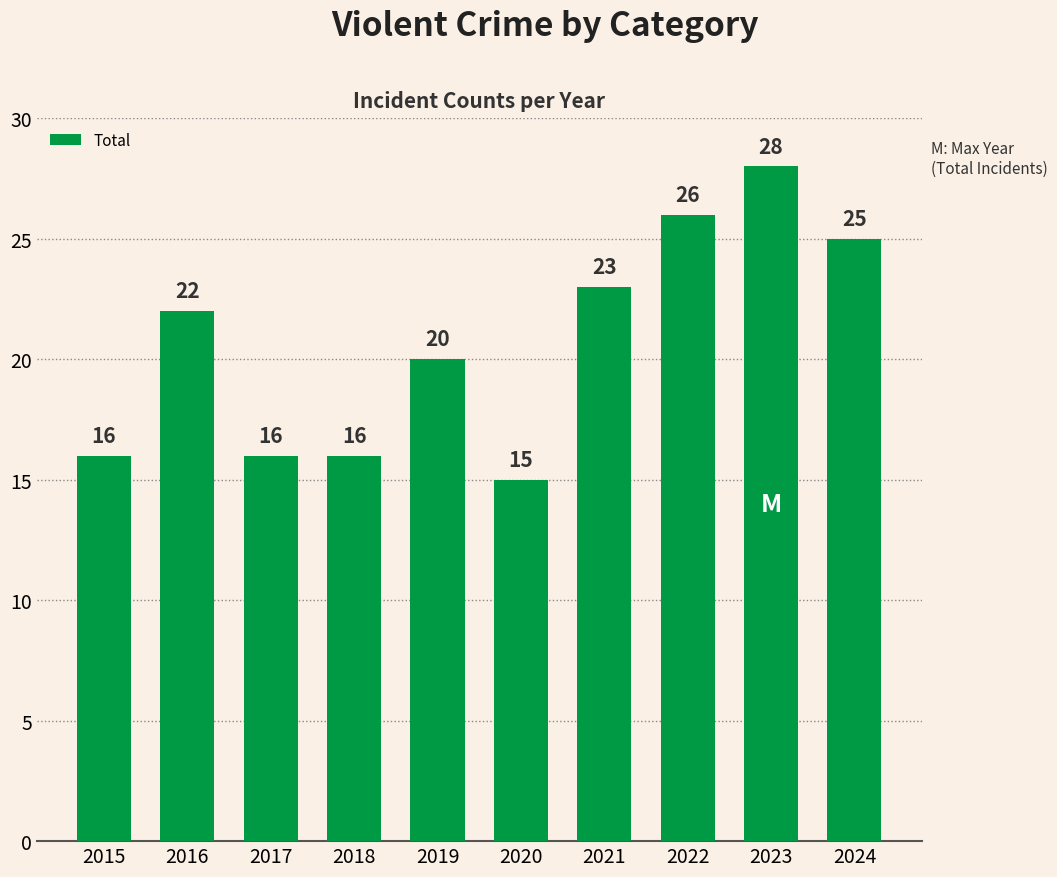

What is the approximate value at 2016, to the nearest 10?

20